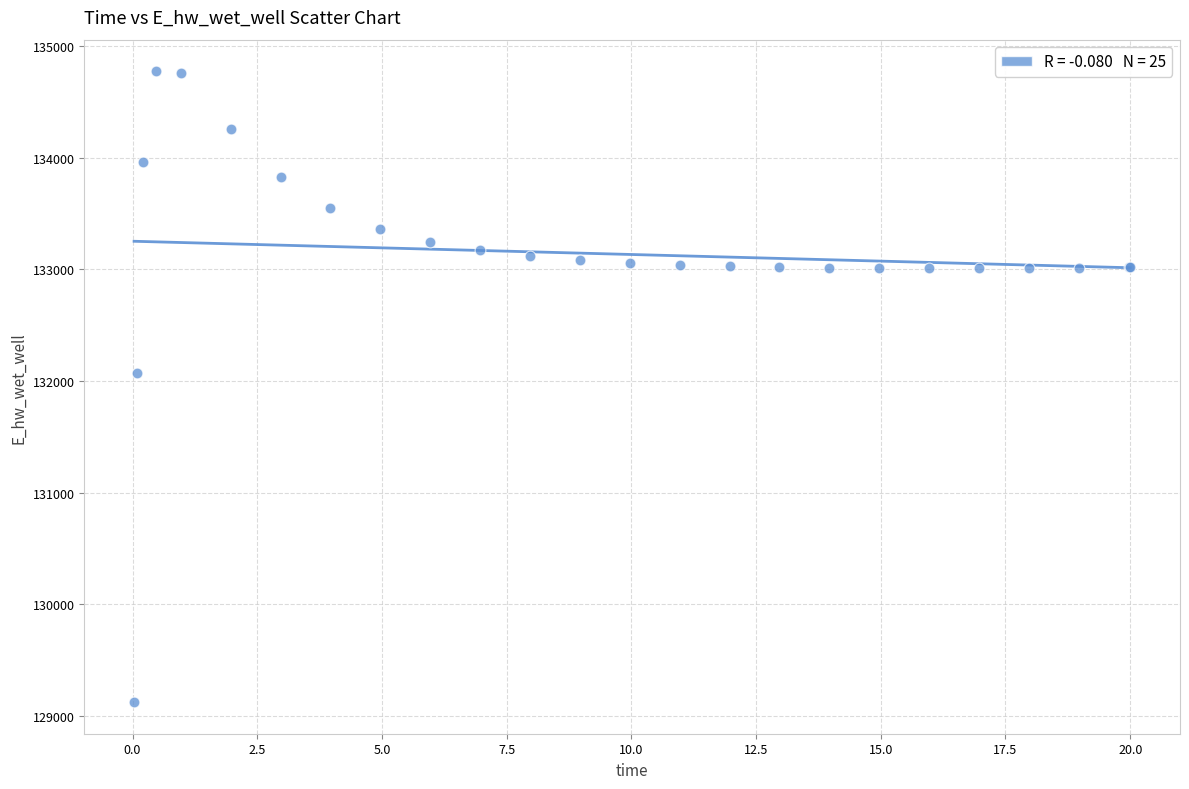

What Y value in the scatter plot is closest to 131949?

132072.2